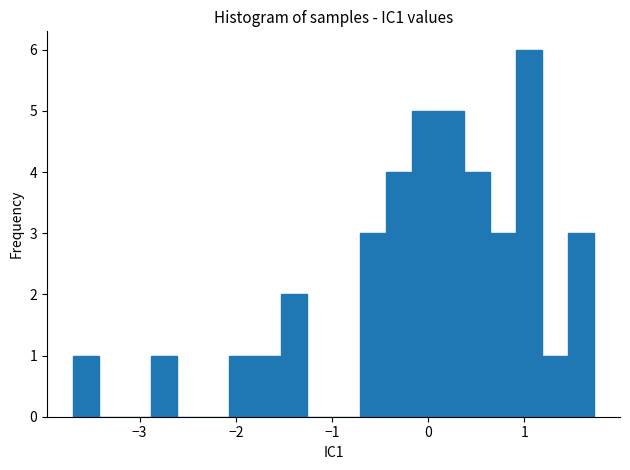

Around what value on the x-axis is the tallest bar? Give the approximate position of its centre, as read against the axis.

1.0